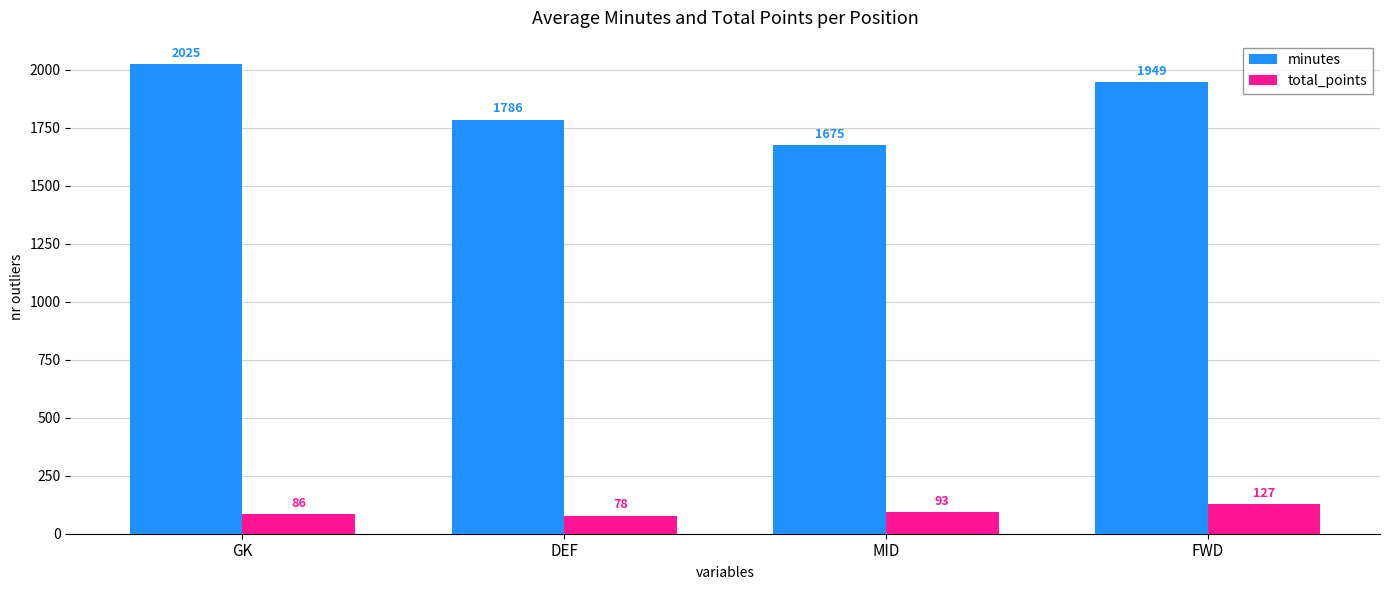

Are the bars horizontal?

No